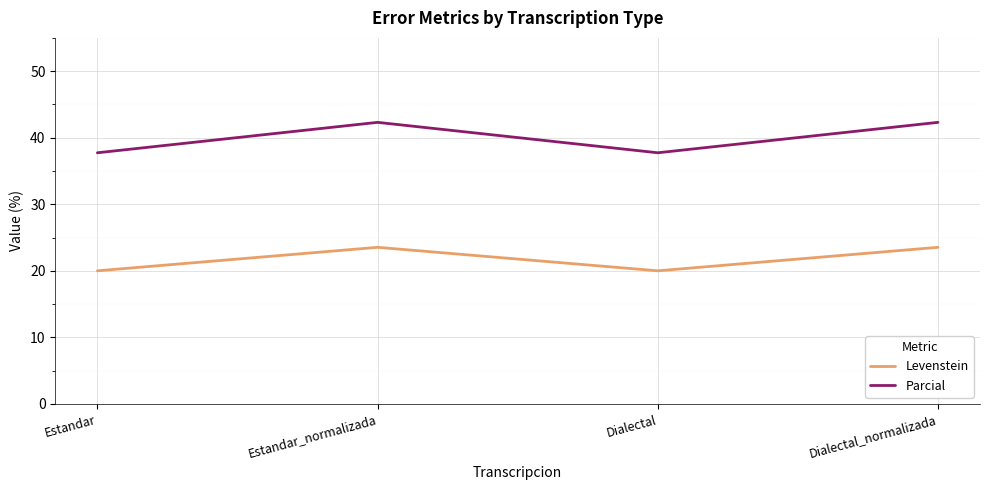

What is the sum of all Parcial values?

160.1